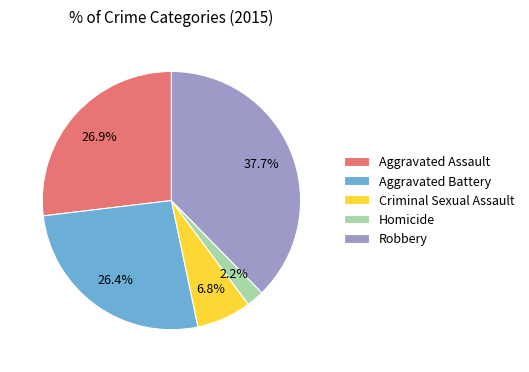

To the nearest percent, what is the difference between the Criminal Sexual Assault and Robbery slice percentages?

31%